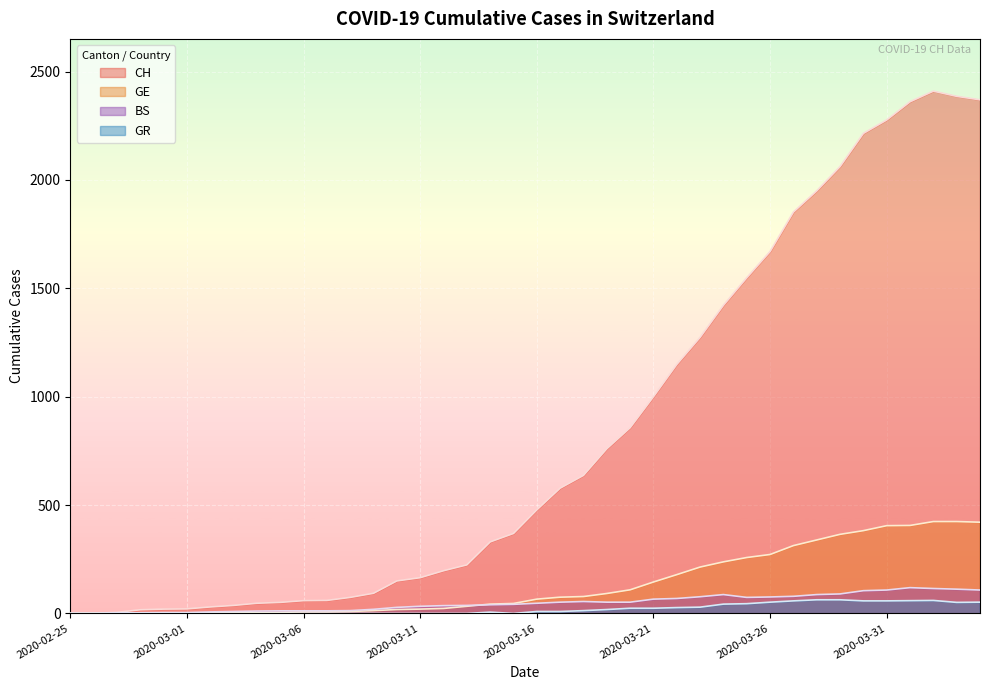

Between 2020-03-20 and 2020-03-24, which series saw the biggest shift?

CH